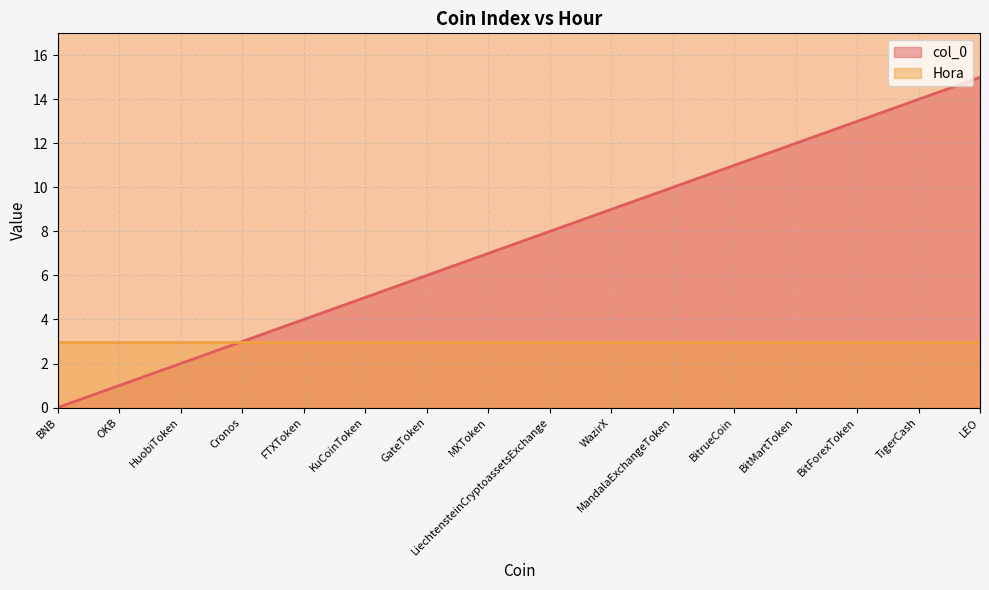

How many values exceed 8?

7